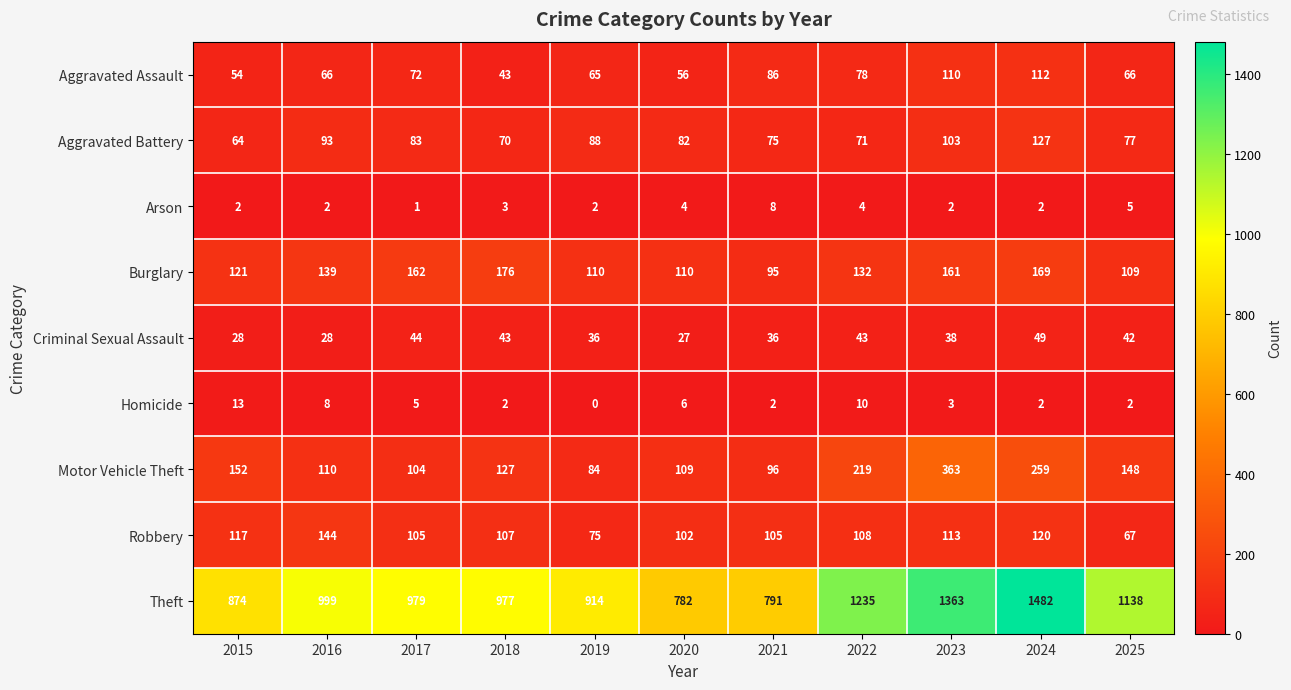

The value of Burglary at 2024 is 169. True or false?

True